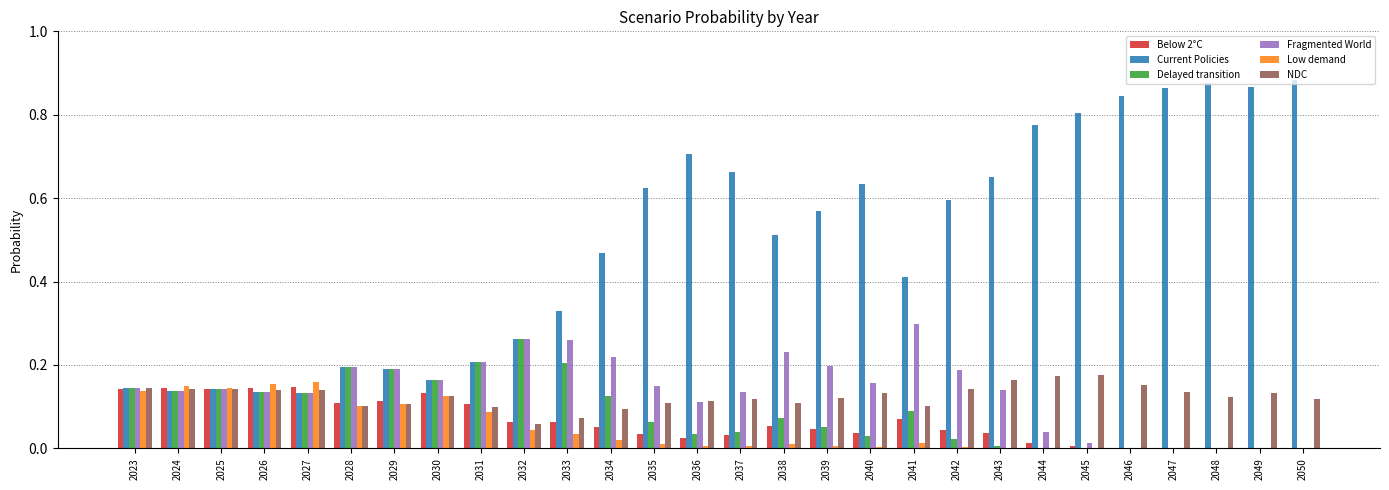

True or false: Delayed transition has a value of 0.1 at 2026.

True